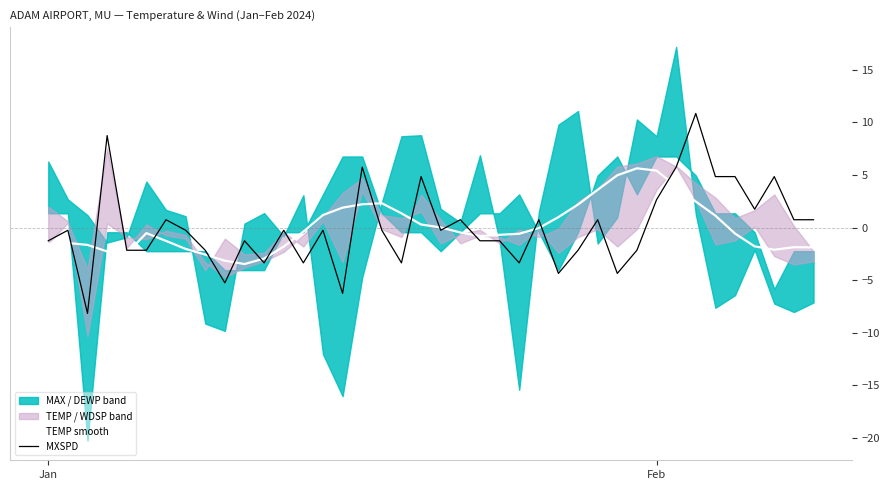

True or false: TEMP smooth and MXSPD intersect in this chart.

True